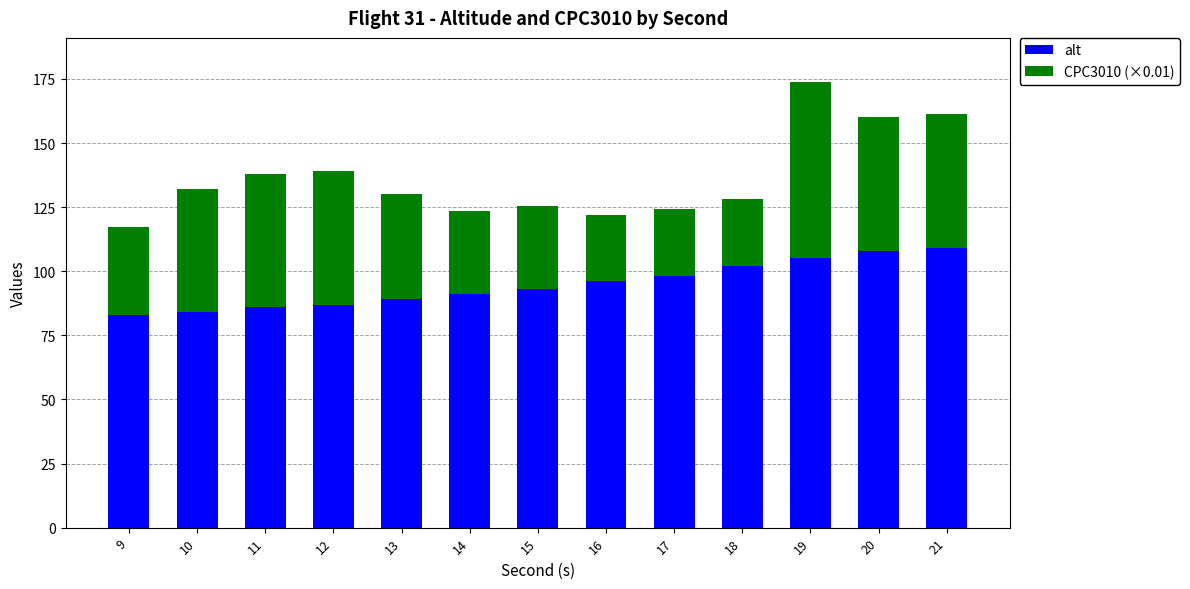

Are the bars grouped side by side (vs. stacked)?

No